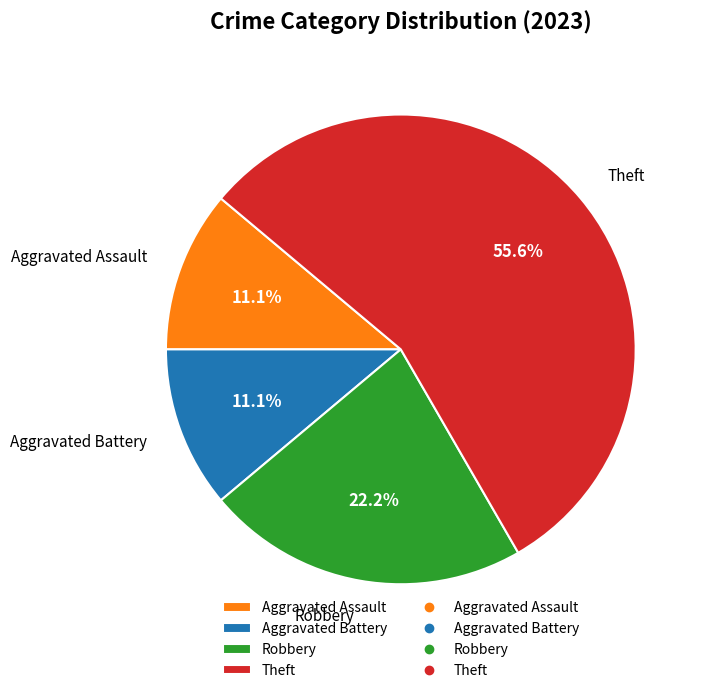

Between Theft and Aggravated Battery, which is larger?

Theft